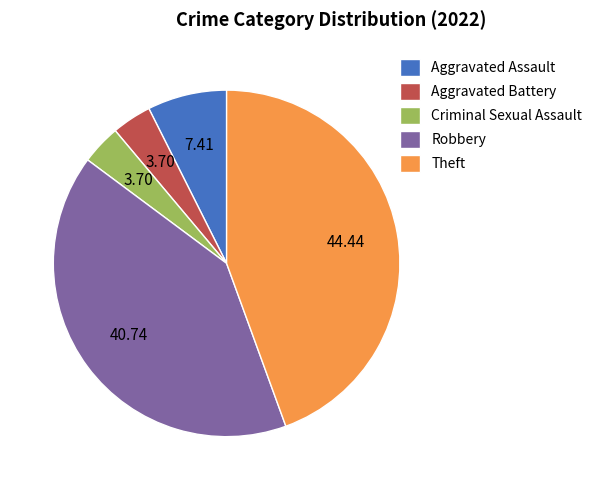

How many slices are in this pie chart?

5